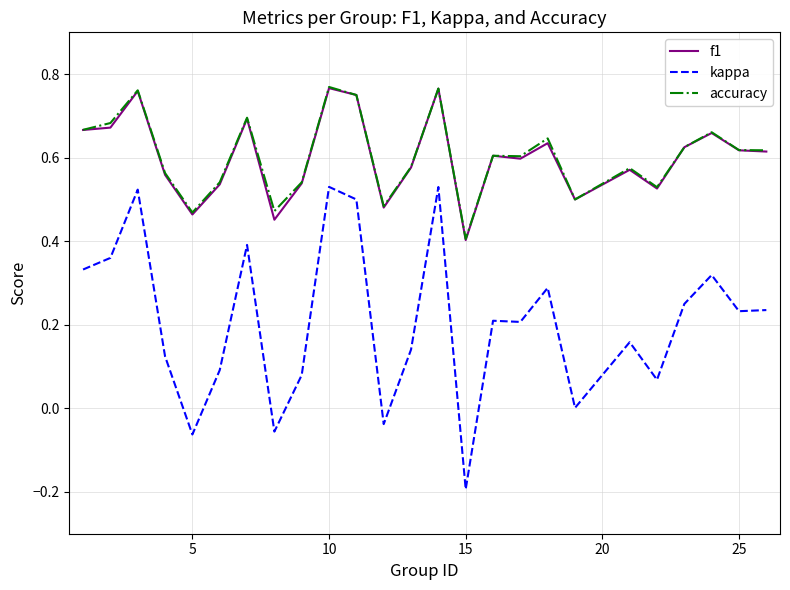

True or false: kappa and f1 cross at least once.

False